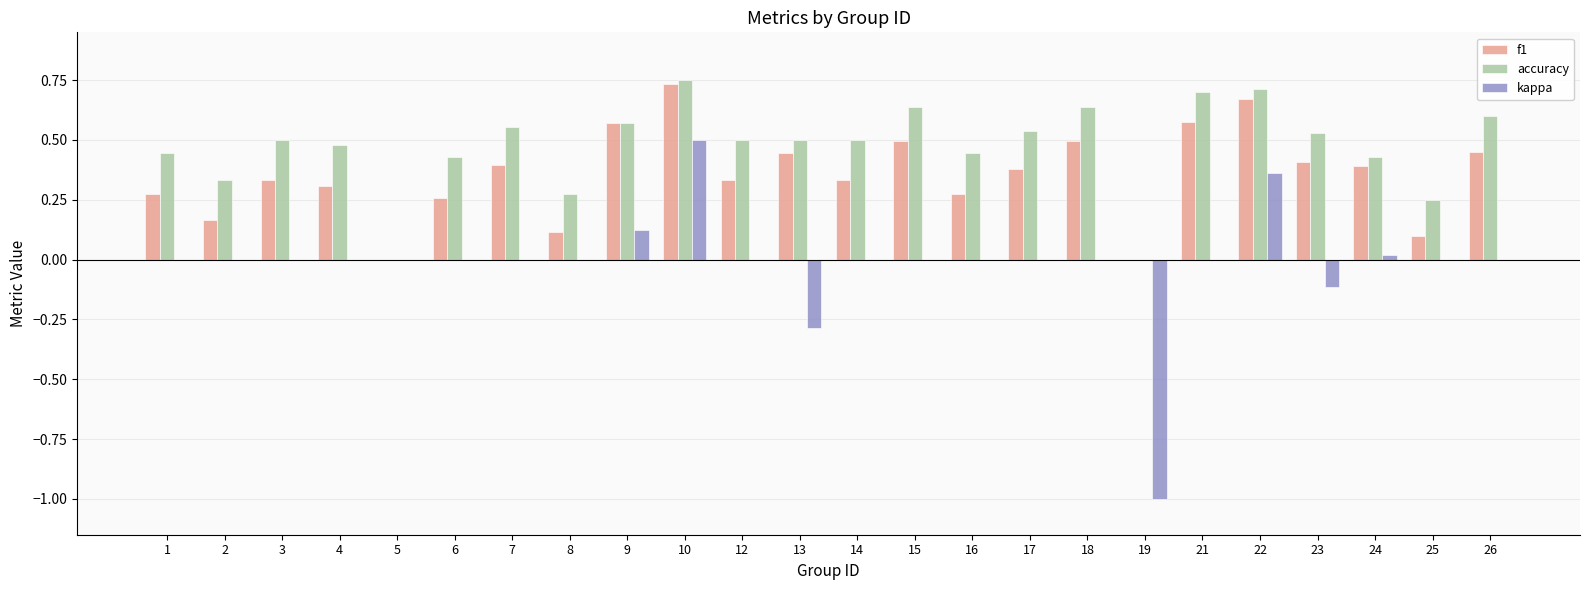

At which label does f1 reach its peak?

10